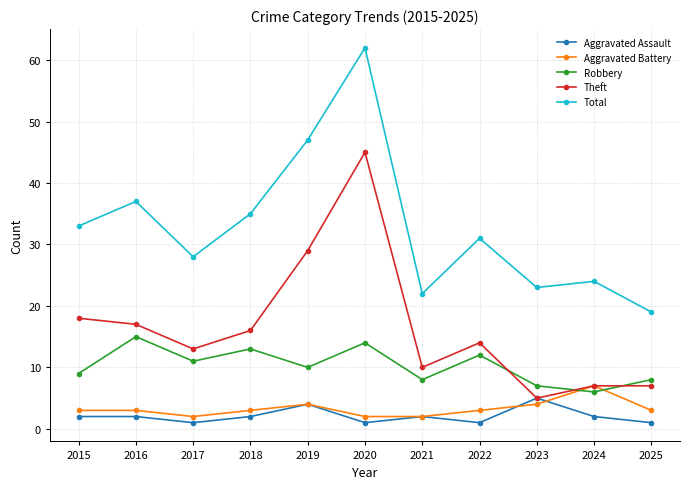

Which series has the largest total across all categories?

Total